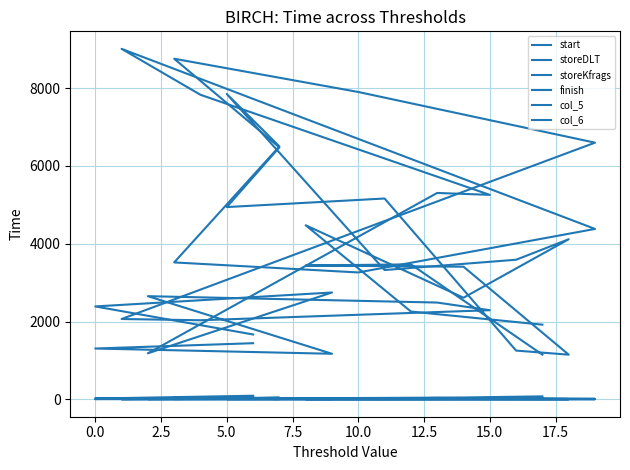

Count the number of categories in the chart.

20